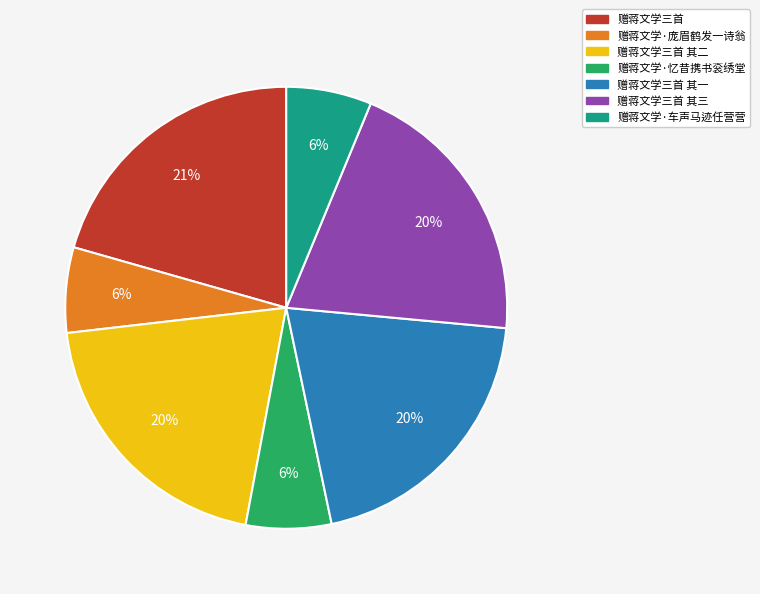

Is the sum of 赠蒋文学三首 and 赠蒋文学三首 其一 greater than half?

No